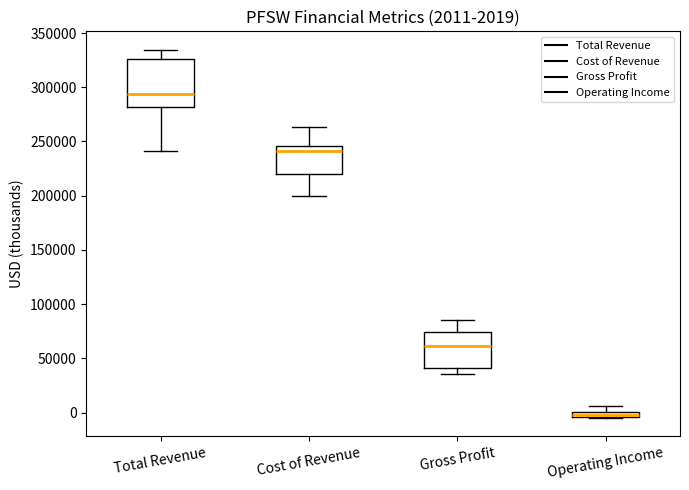

Which box has the highest median line?

Total Revenue